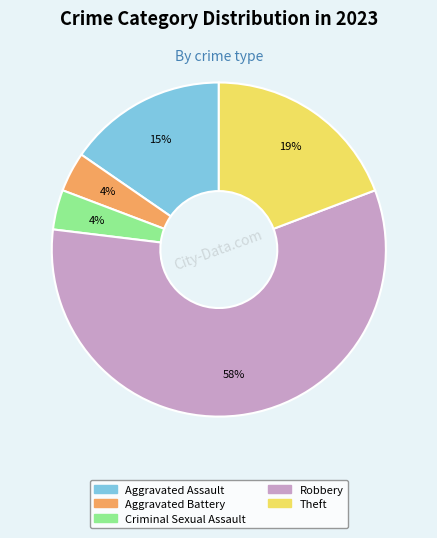

Is Robbery the majority of the pie?

Yes